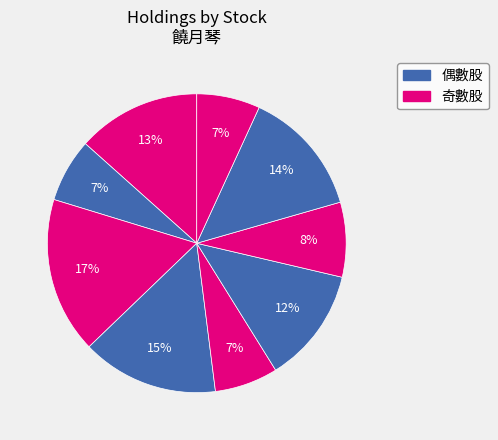

How many segments does this pie chart have?

9